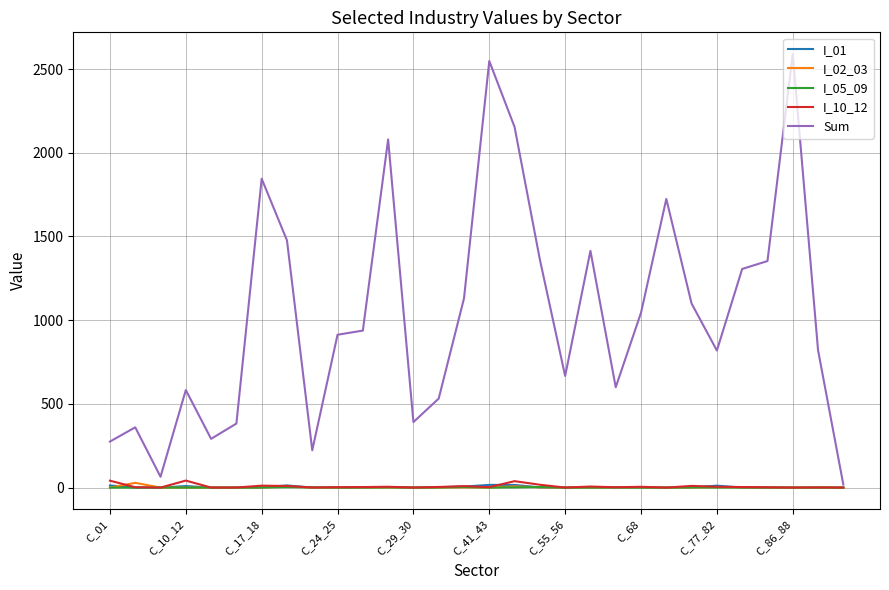

What is the greatest value displayed?

2590.0